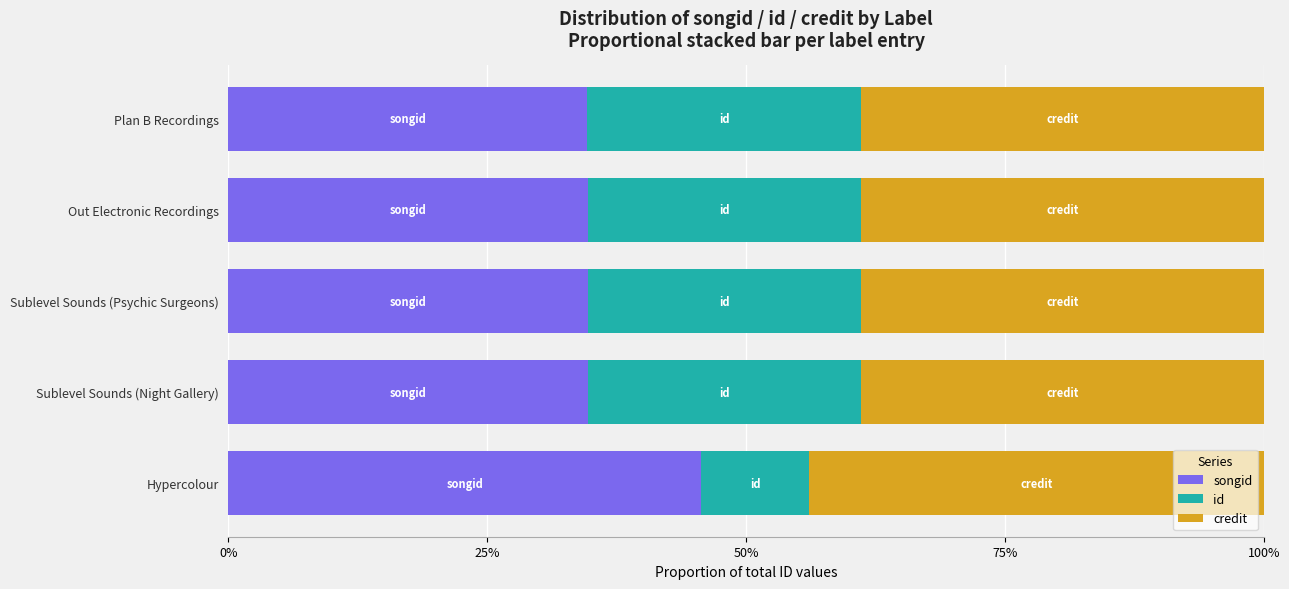

Count the id values in the range 0 to 1.

5